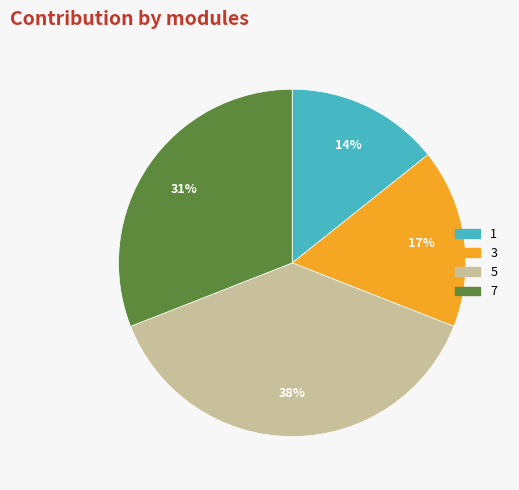

To the nearest percent, what percentage of the pie is 1?

14%